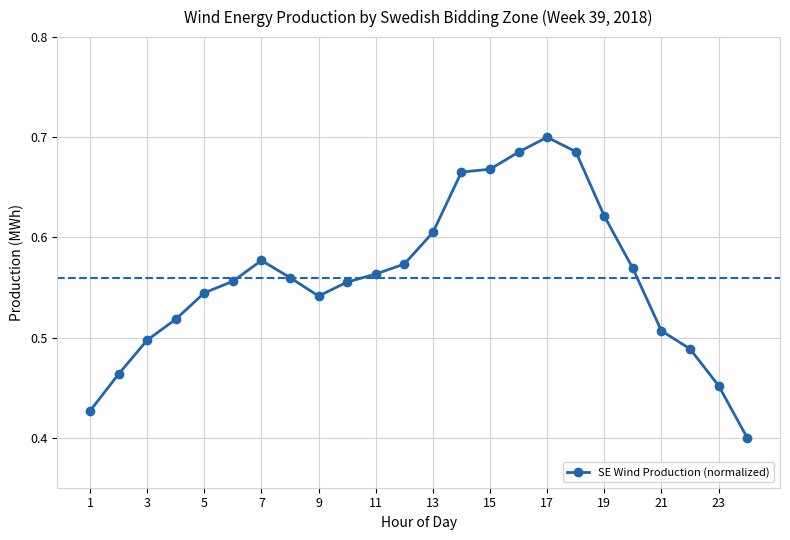

What is the difference between the second highest and second lowest values?

0.3